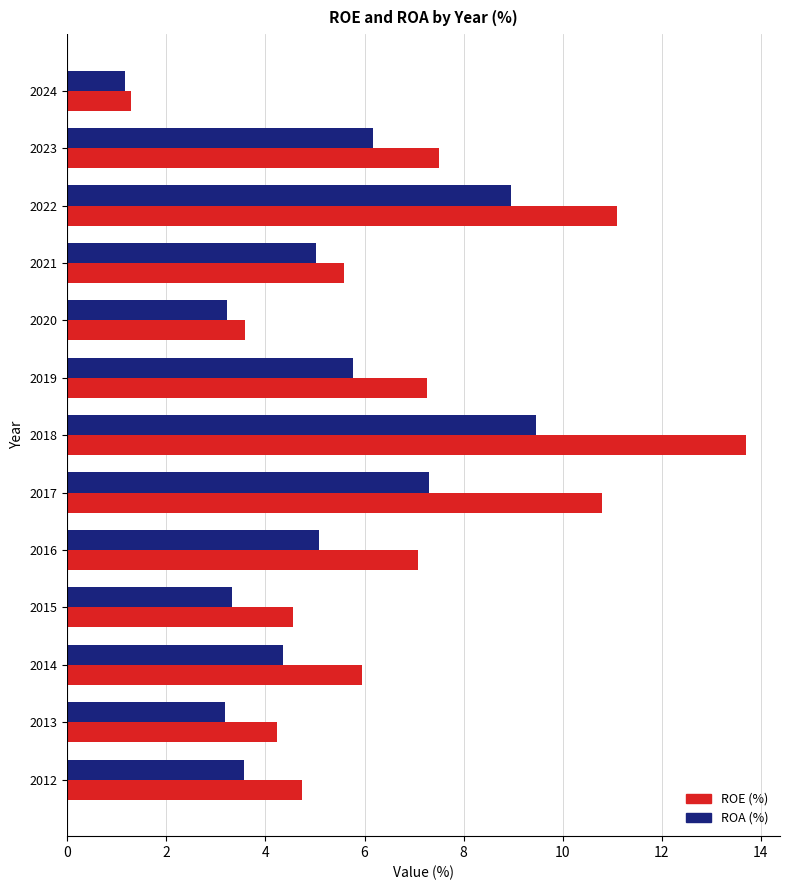

Which category has the highest value in the ROE (%) series?

2018